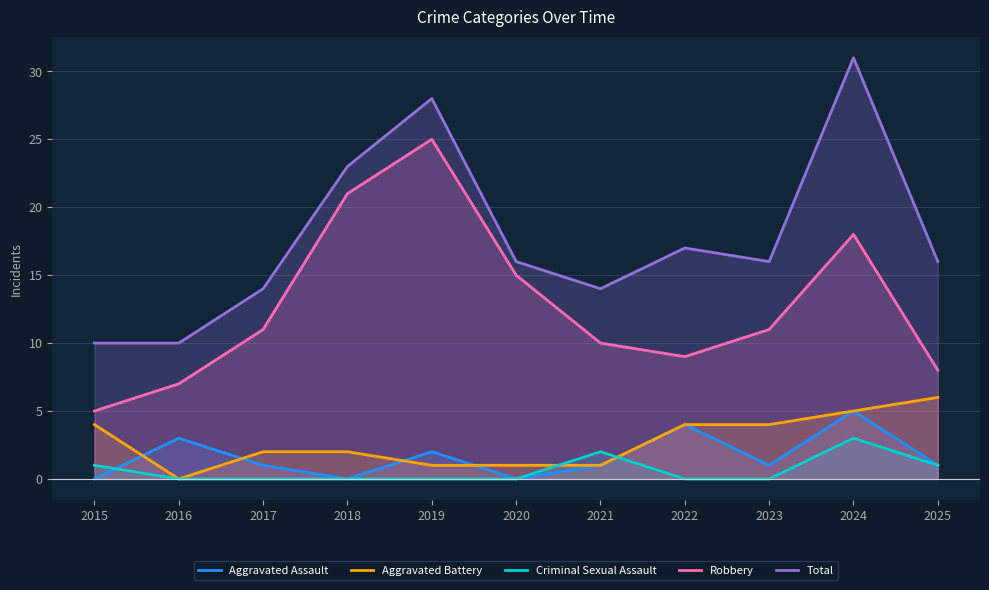

What is the difference between the maximum and second lowest values in the Robbery series?

18